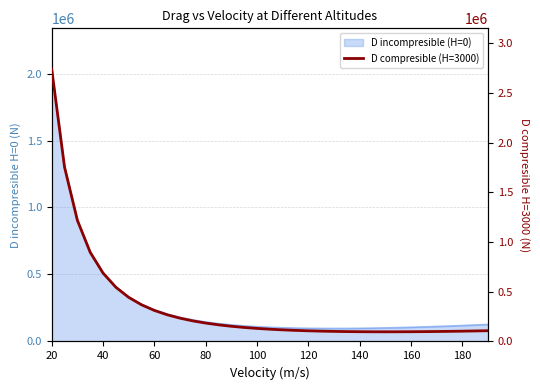

What is the smallest value displayed?

97042.2